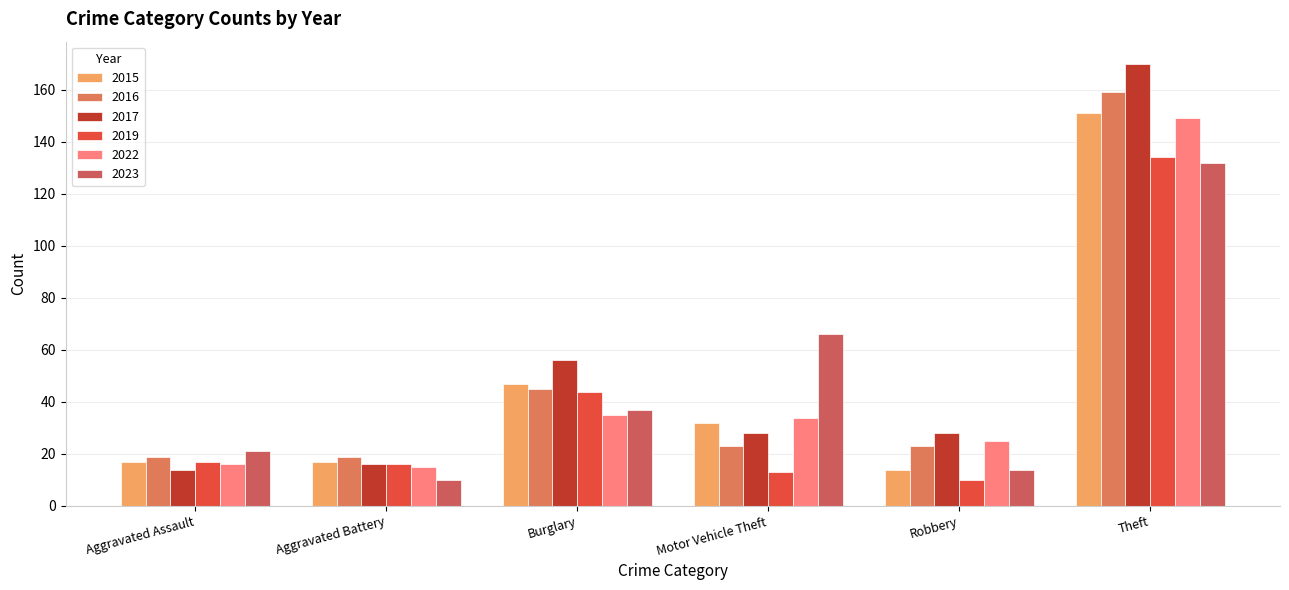

Count the number of data series in this chart.

6